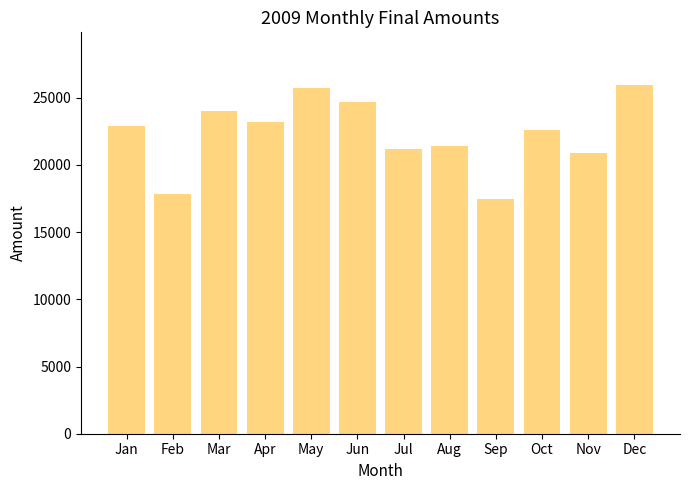

What is the difference between the second highest and minimum values?

8272.2